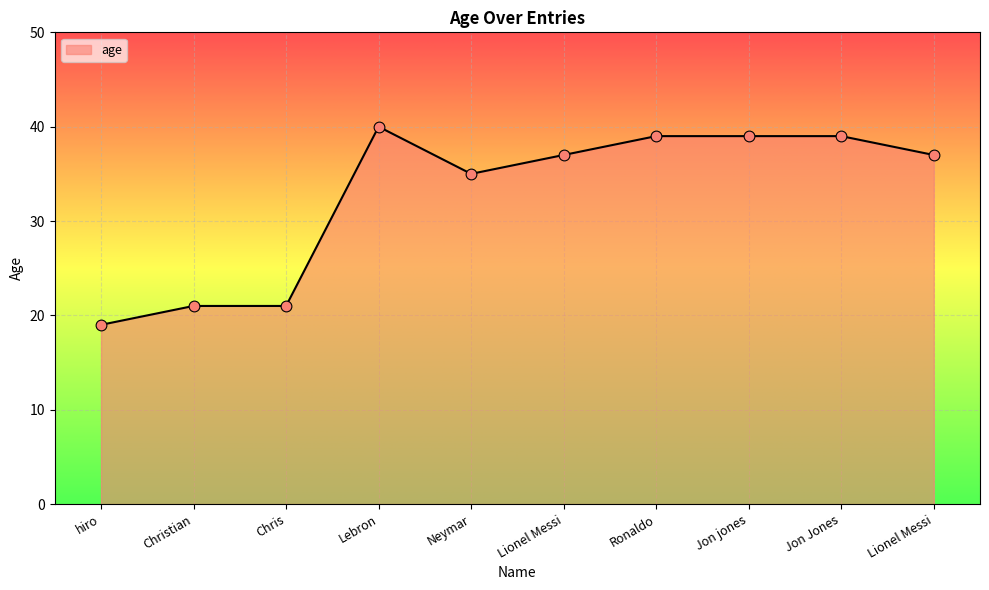

What is the ratio of the value at Chris to the value at Jon jones?

0.5